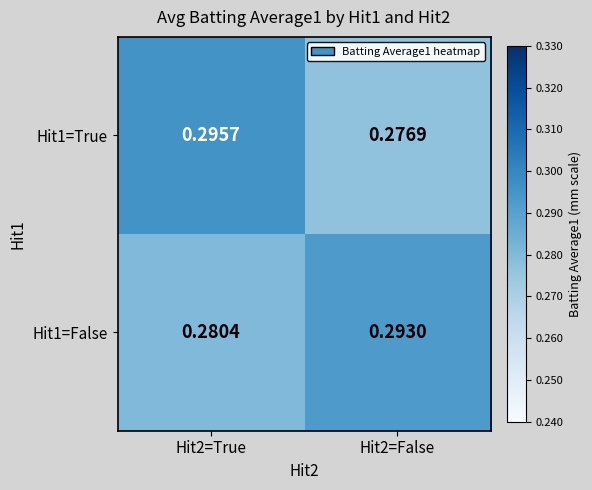

What is the total value across all series at Hit2=False?

0.6